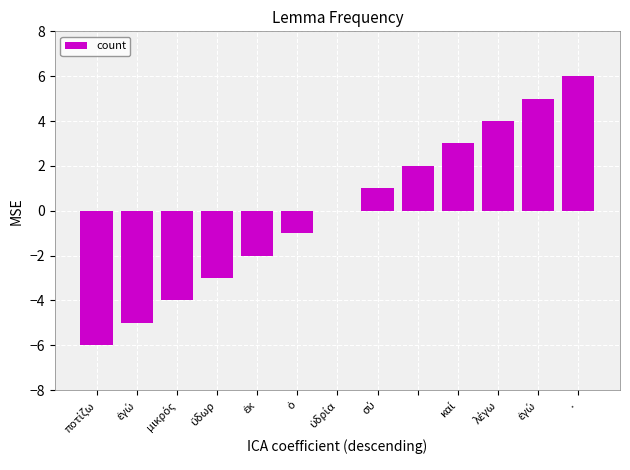

What is the maximum value shown in the chart?

6